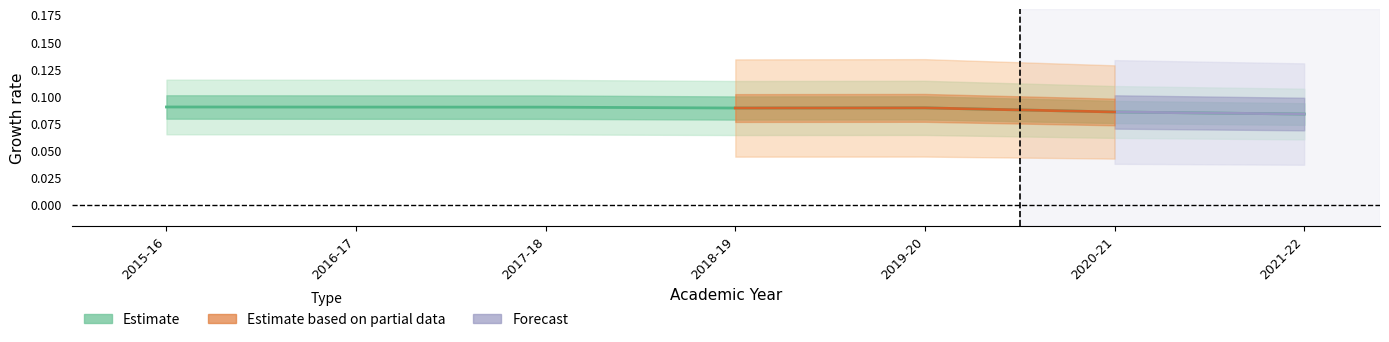

Rank the categories by value from lowest to highest.

2021-22, 2020-21, 2018-19, 2019-20, 2017-18, 2016-17, 2015-16